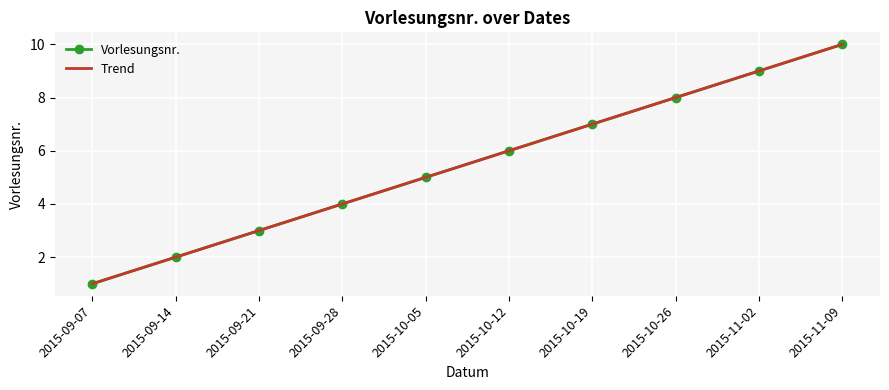

Which has a higher value, 2015-11-09 or 2015-10-05?

2015-11-09